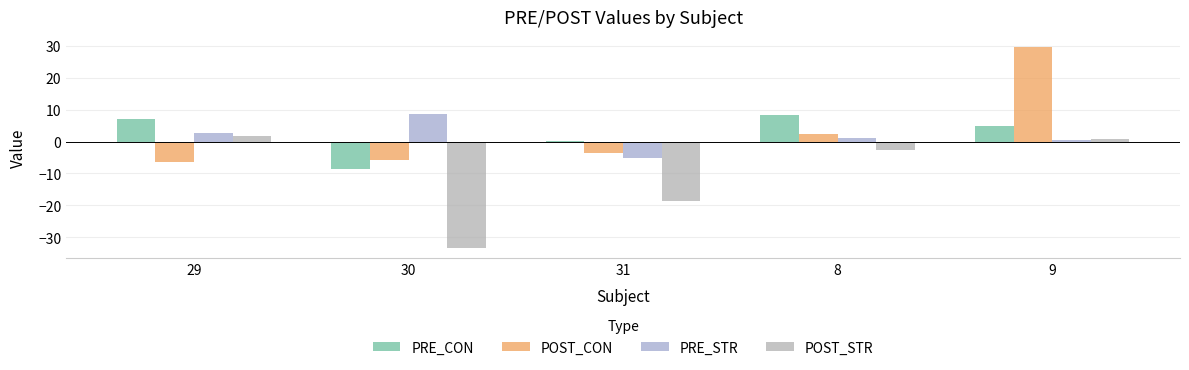

What is the difference between the POST_CON values at 9 and 30?

35.3